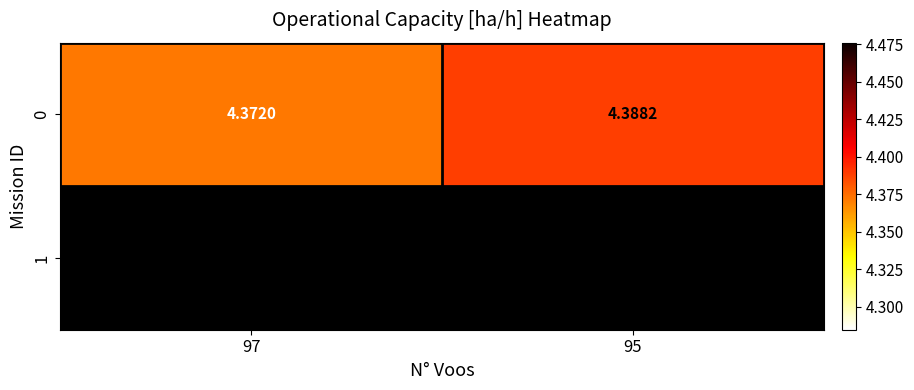

What is the greatest value displayed?

4.4